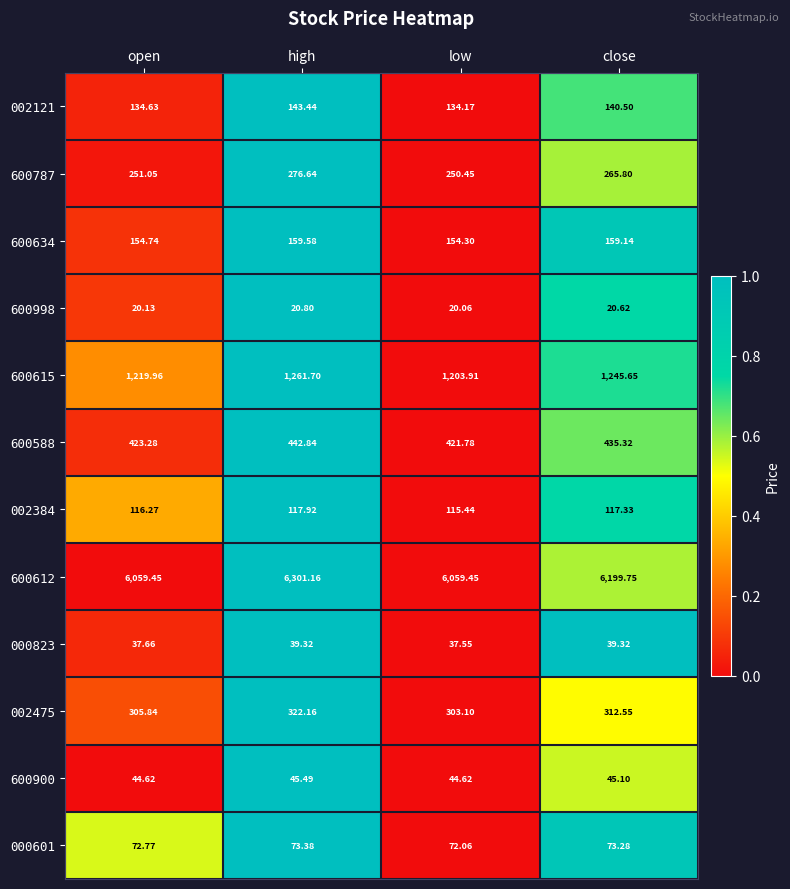

Rank the categories by 600998 value from highest to lowest.

high, close, open, low